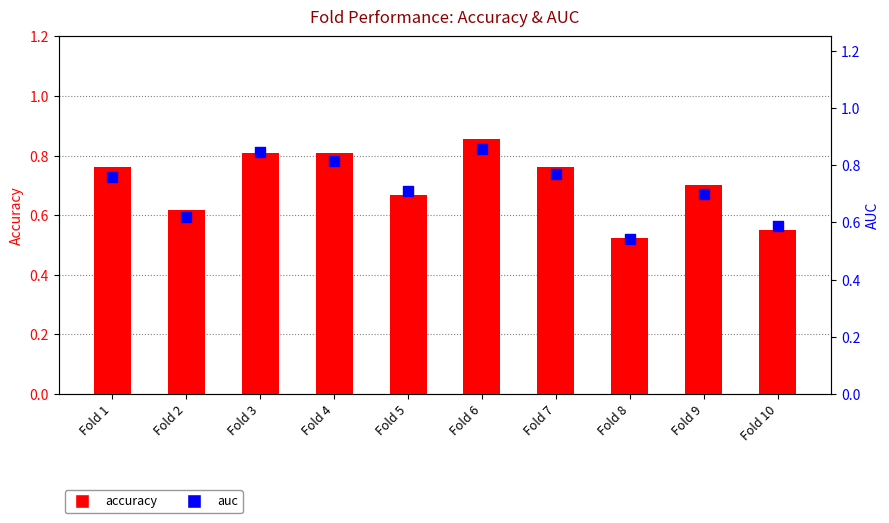

At which category is the sum across all series the highest?

Fold 6